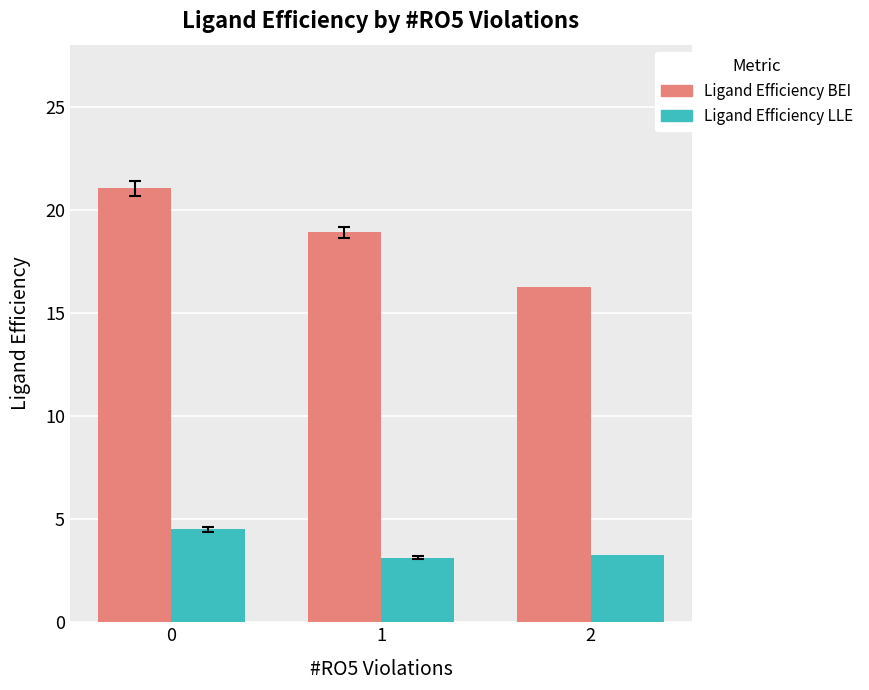

What is the difference between the maximum and second lowest values in the Ligand Efficiency LLE series?

1.3